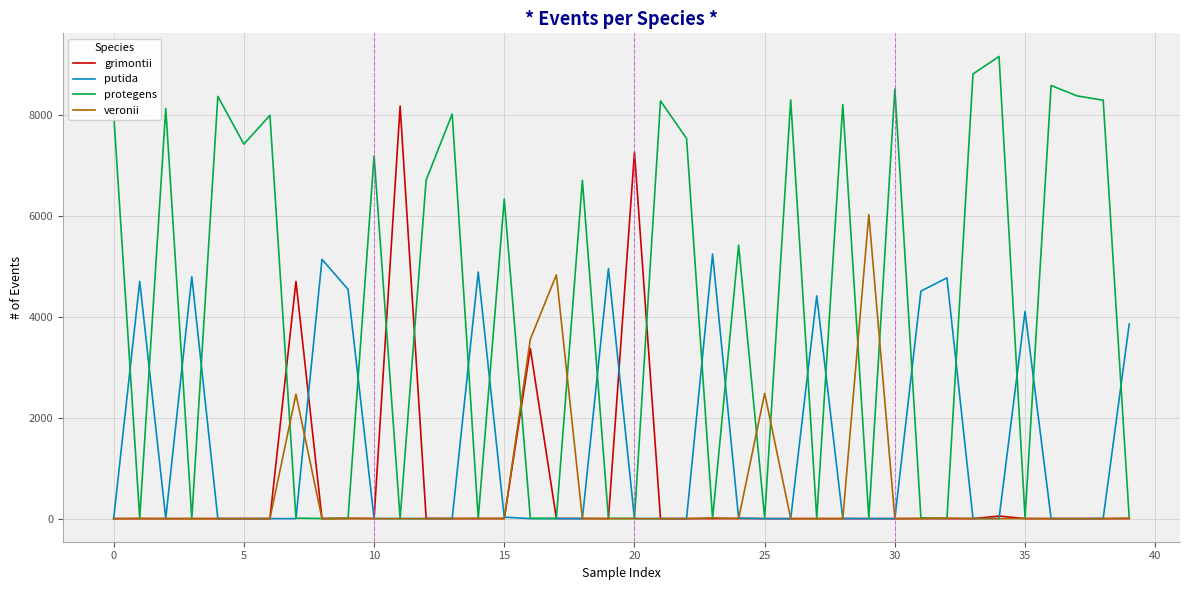

Which series has the largest total across all categories?

protegens